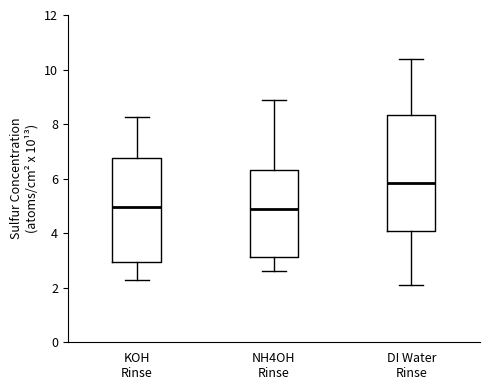

Reading left to right, transcribe this box plot: for each box, give where its median line is, the range the box spans, and where its two whiskers end, as read against the y-axis. The values are not printed on the chart, so give them approximately, as read against the axis.

KOH Rinse: median 5.0, box 3.0 to 6.8, whiskers 2.2 to 8.2
NH4OH Rinse: median 4.8, box 3.2 to 6.4, whiskers 2.6 to 8.8
DI Water Rinse: median 5.8, box 4.0 to 8.4, whiskers 2.0 to 10.4